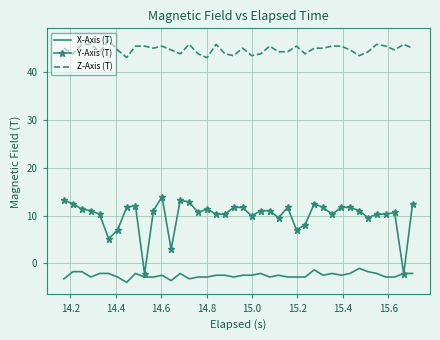

Which series has the largest total across all categories?

Z-Axis (T)